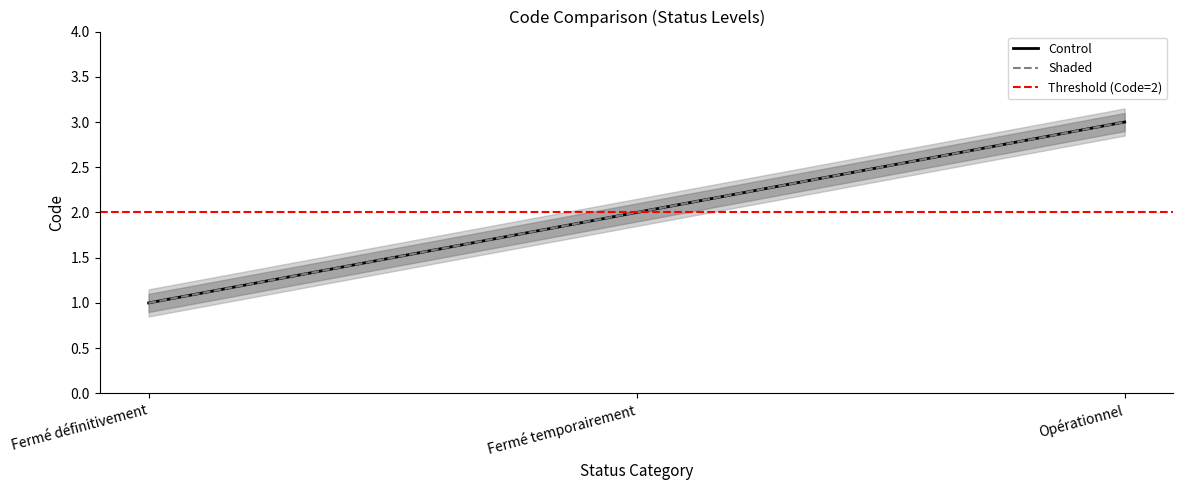

List the series in order of their peak value, highest first.

Control, Shaded